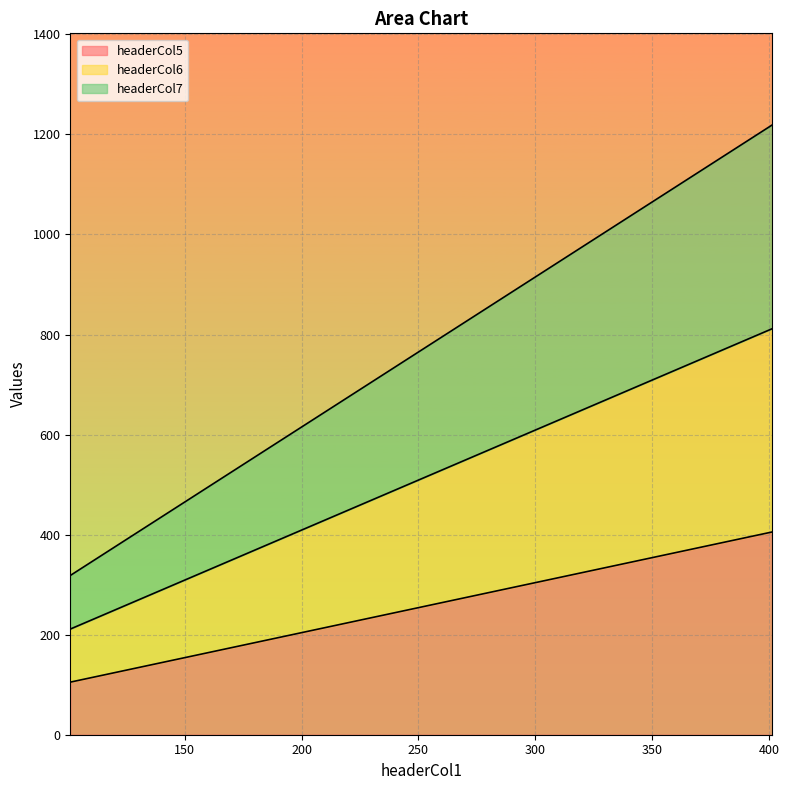

Reading left to right, extract all data points from this chart.

headerCol5: 105.1	205.2	305.3	405.4
headerCol6: 211.2	411.4	611.6	811.8
headerCol7: 318.3	618.6	918.9	1219.2